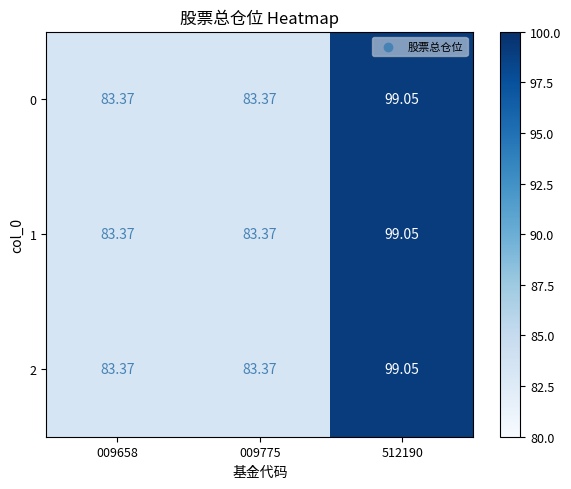

What is the total value across all series at 512190?

297.1